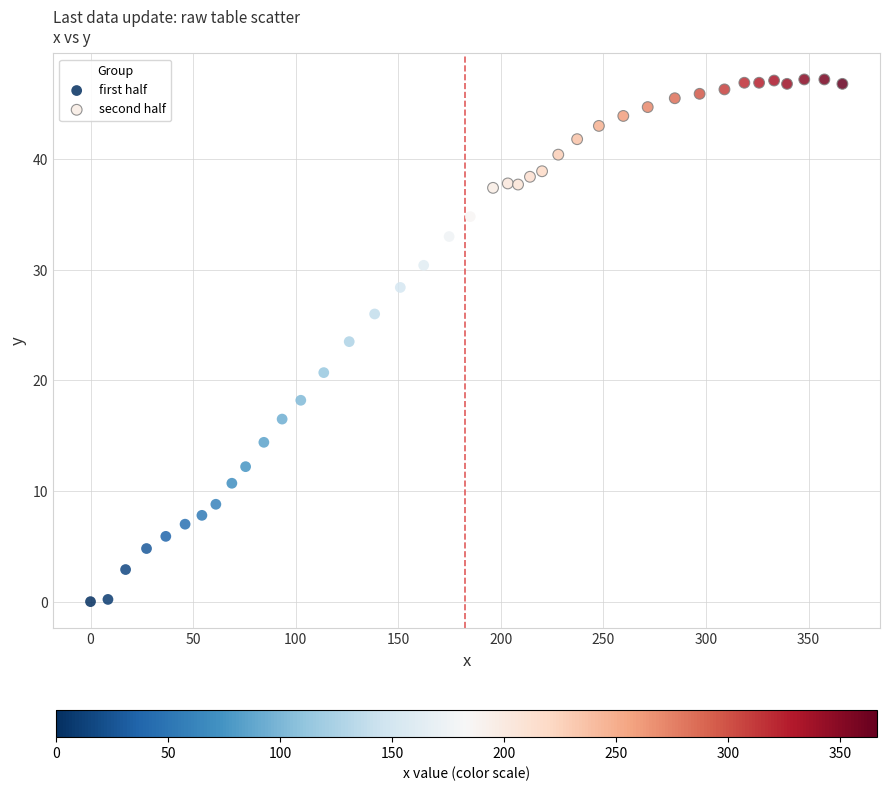

Which series has the largest Y range (max minus min)?

first half